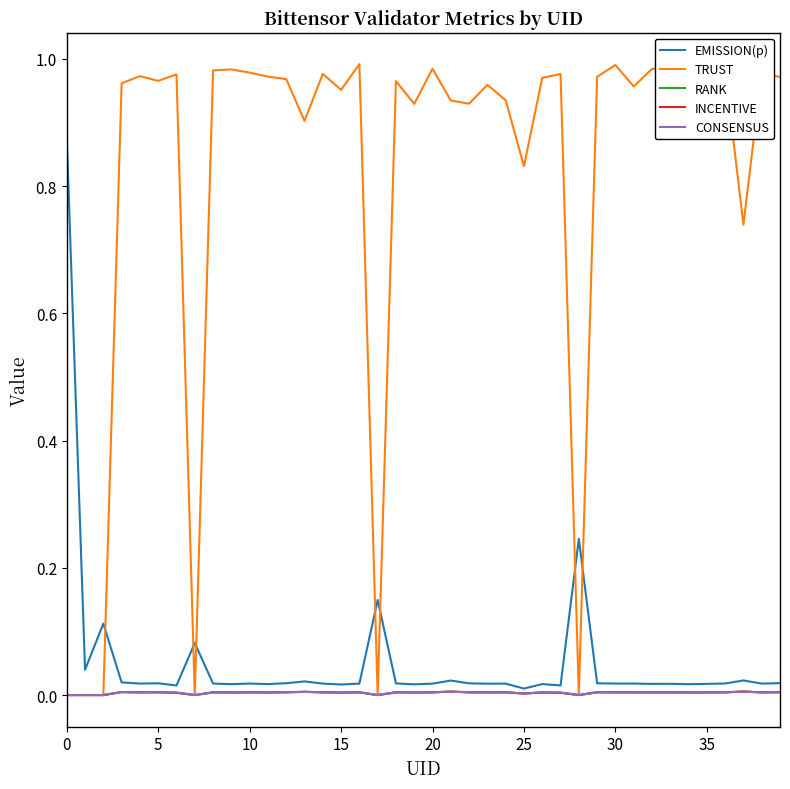

Does the chart display data point markers on the line(s)?

No